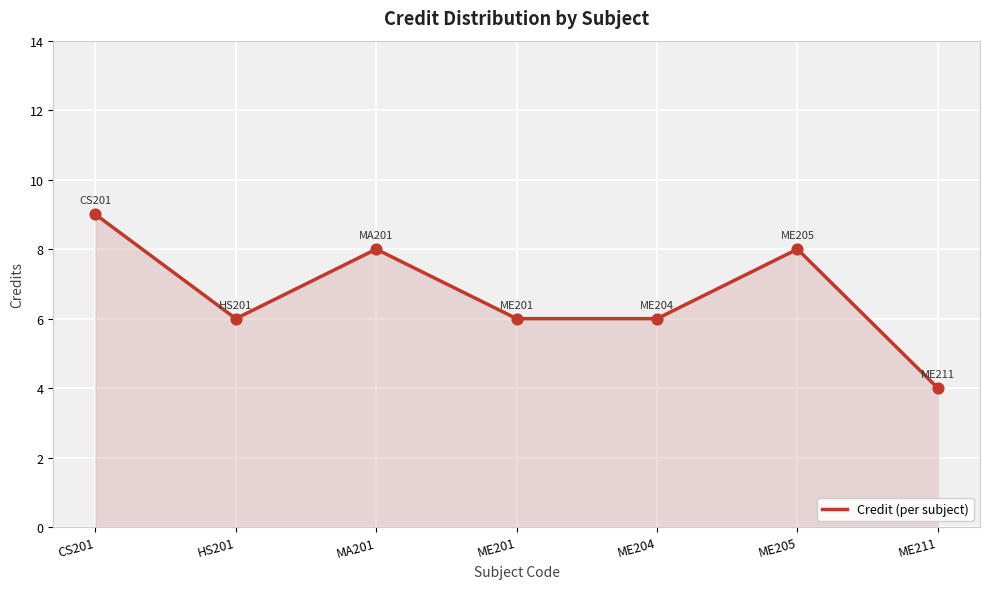

Approximately how many times larger is the value at ME201 compared to CS201?

0.7